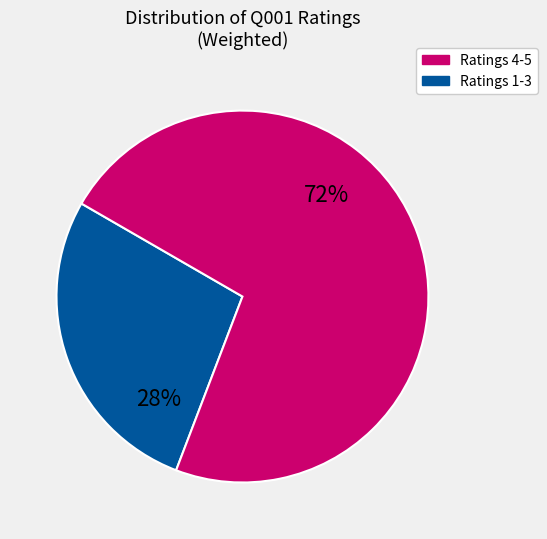

To the nearest percent, what is the average slice percentage?

50%